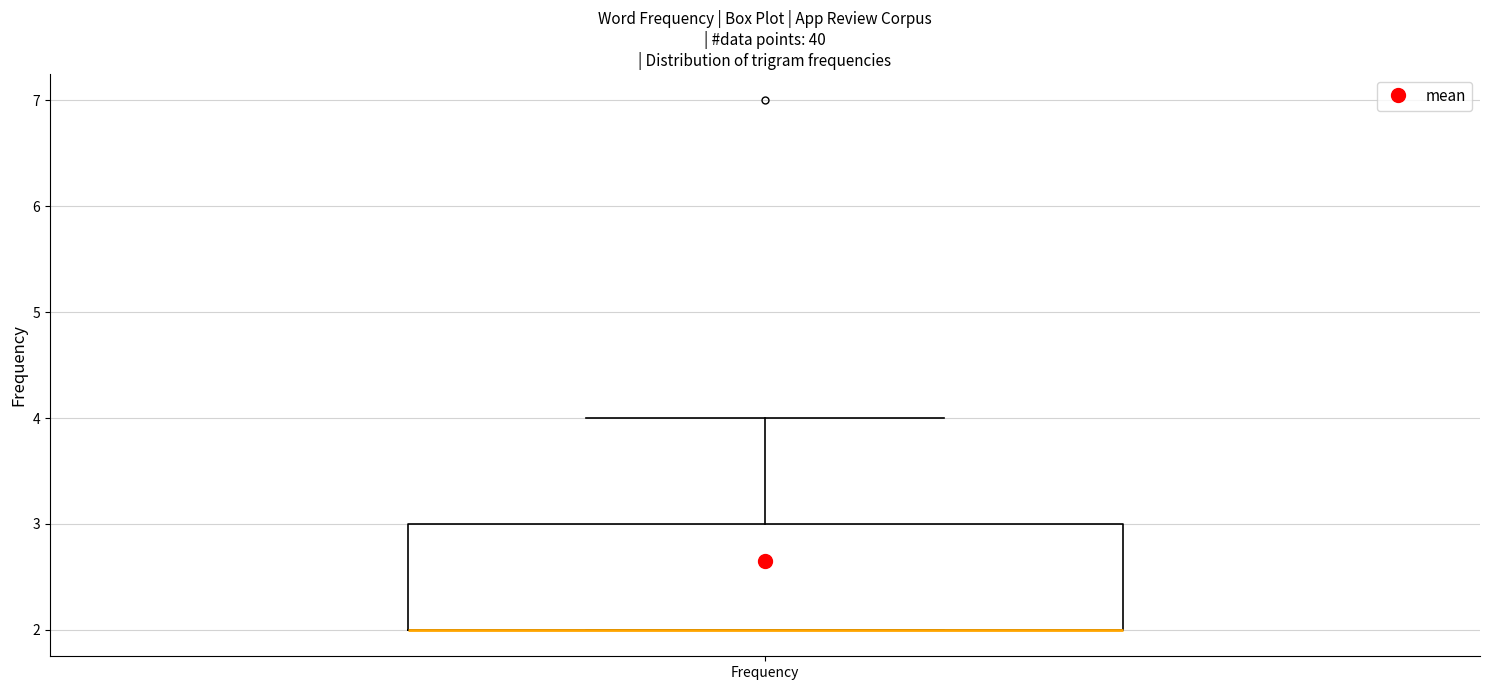

Where is the lower edge of the box for Frequency on the y-axis? The values are not printed on the chart, so give them approximately, as read against the axis.

2